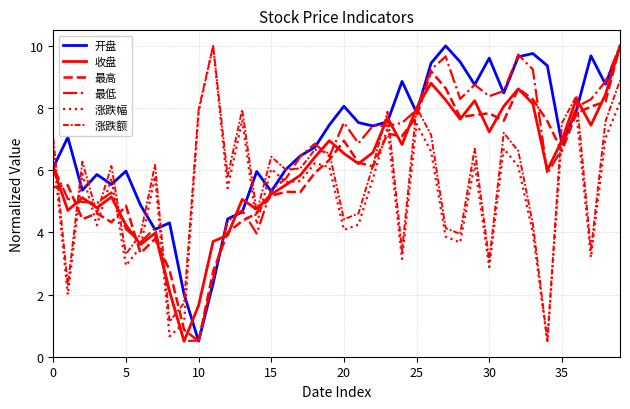

Does the chart have visible grid lines?

Yes